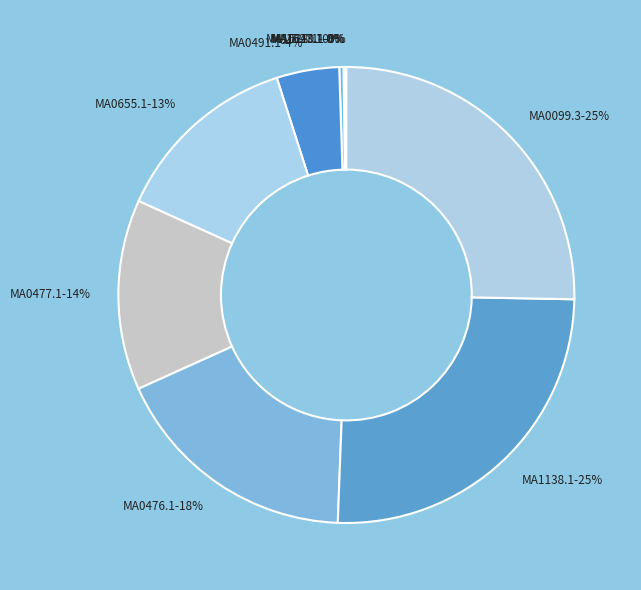

To the nearest percent, what percentage of the pie is MA0099.3?

25%